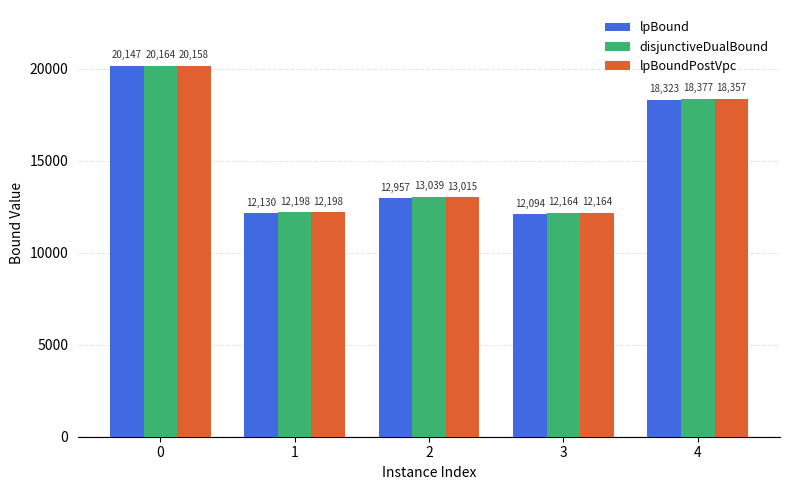

What is the total value across all series at 2?

39010.8